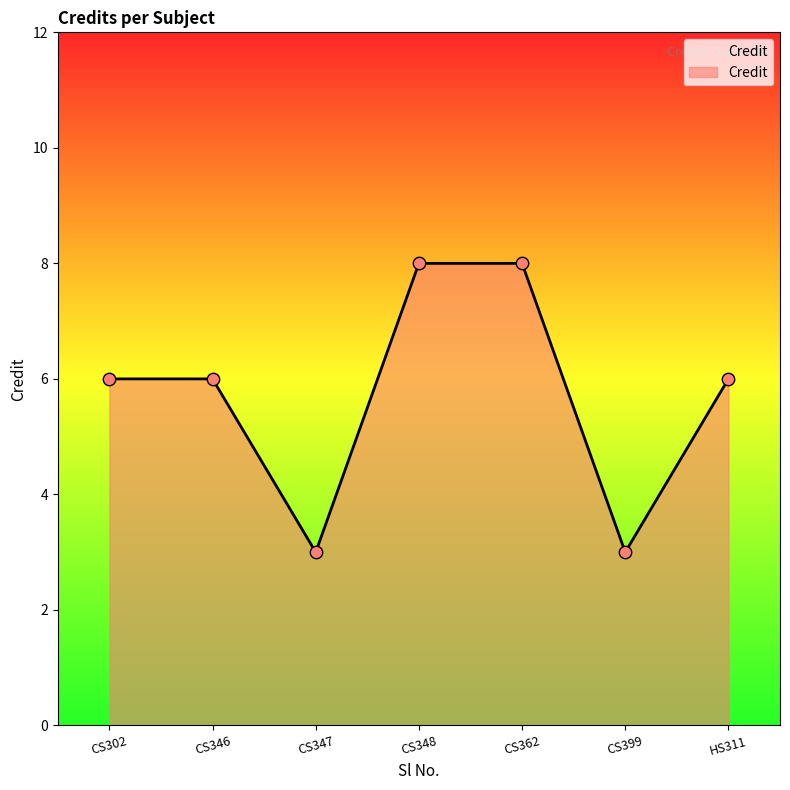

What is the change in value from CS302 to CS399?

-3